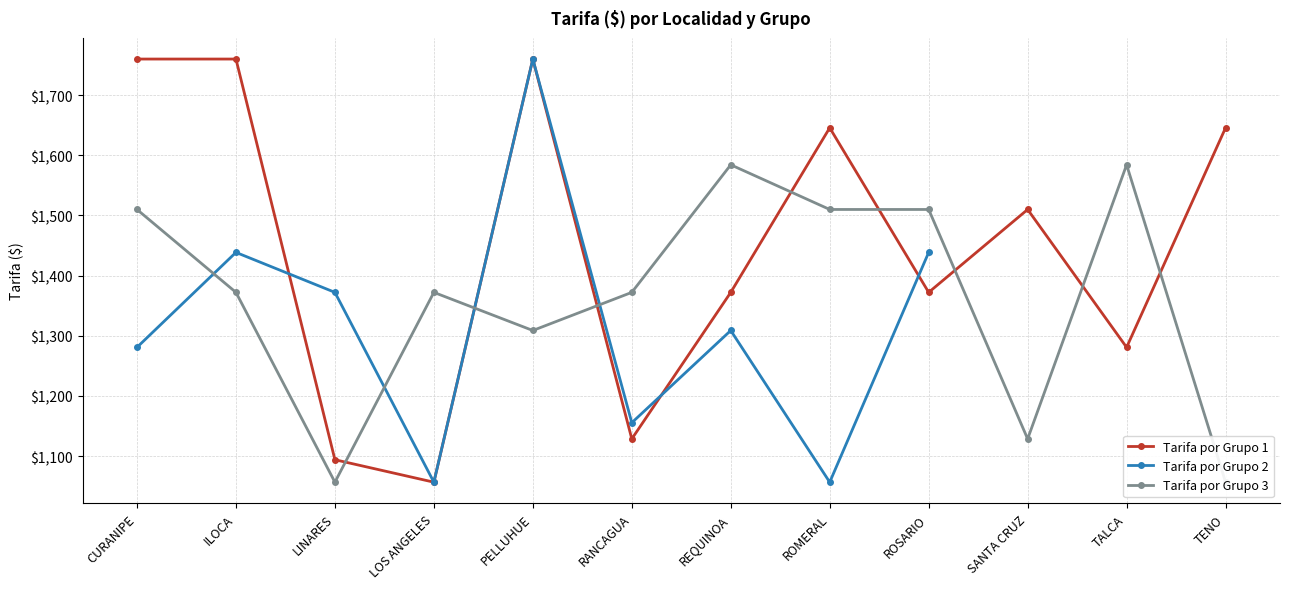

What is the difference between the Tarifa por Grupo 2 values at LINARES and ILOCA?

66.4